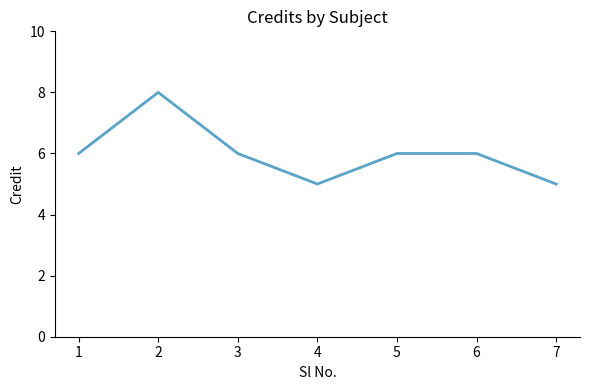

True or false: the data shows 5 at 4.

True